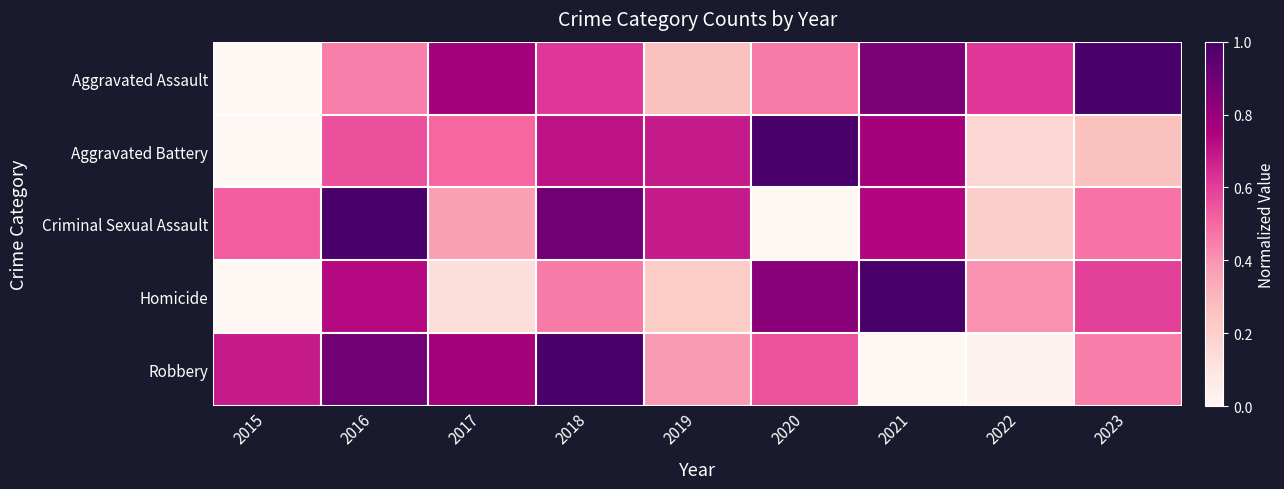

Which series changed the most between 2015 and 2019?

Aggravated Battery